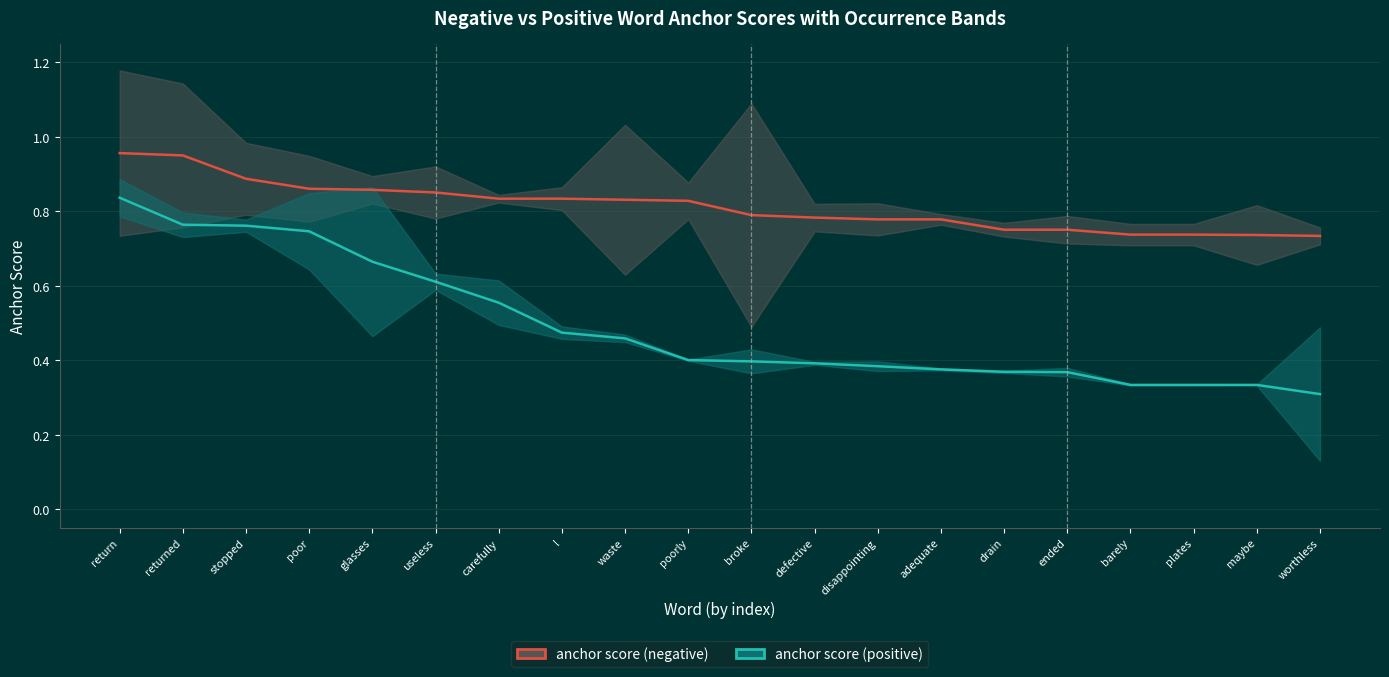

The value of anchor score (positive) at stopped is 0.4. True or false?

False